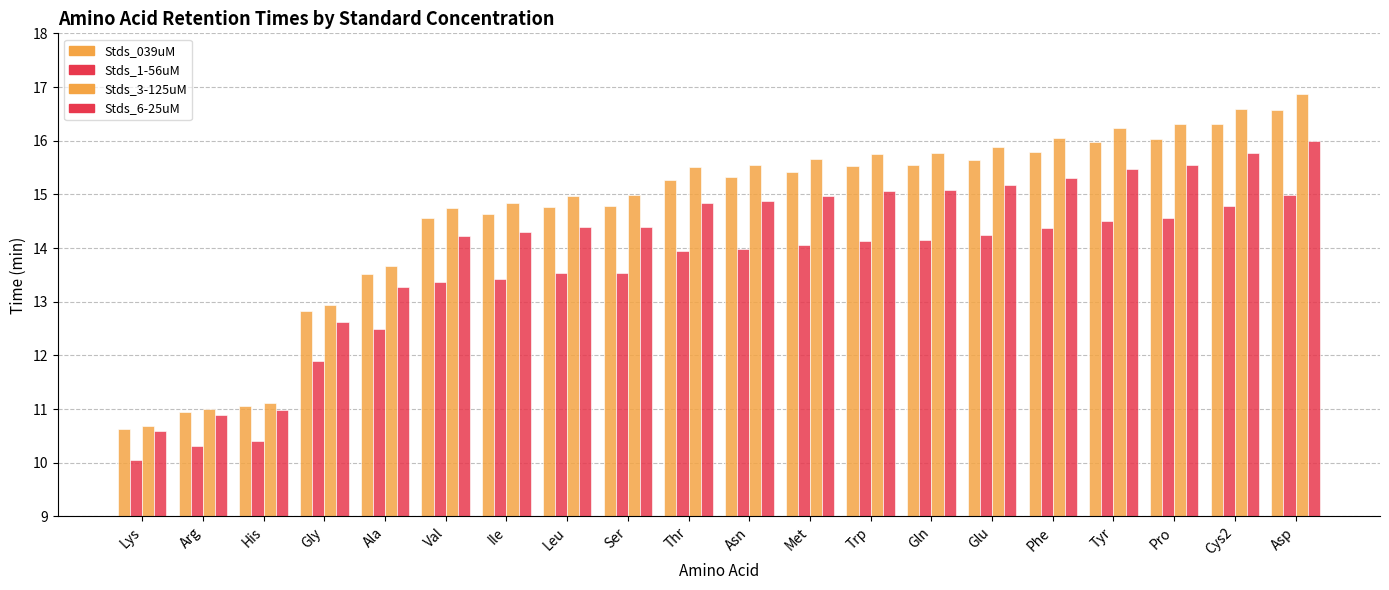

Reading right to left, transcribe all the data shown in this chart.

Stds_039uM: Asp=16.6	Cys2=16.3	Pro=16.0	Tyr=16.0	Phe=15.8	Glu=15.6	Gln=15.5	Trp=15.5	Met=15.4	Asn=15.3	Thr=15.3	Ser=14.8	Leu=14.8	Ile=14.6	Val=14.6	Ala=13.5	Gly=12.8	His=11.1	Arg=11.0	Lys=10.6
Stds_1-56uM: Asp=15.0	Cys2=14.8	Pro=14.6	Tyr=14.5	Phe=14.4	Glu=14.2	Gln=14.2	Trp=14.1	Met=14.1	Asn=14.0	Thr=13.9	Ser=13.5	Leu=13.5	Ile=13.4	Val=13.4	Ala=12.5	Gly=11.9	His=10.4	Arg=10.3	Lys=10.0
Stds_3-125uM: Asp=16.9	Cys2=16.6	Pro=16.3	Tyr=16.2	Phe=16.0	Glu=15.9	Gln=15.8	Trp=15.7	Met=15.7	Asn=15.5	Thr=15.5	Ser=15.0	Leu=15.0	Ile=14.8	Val=14.8	Ala=13.7	Gly=12.9	His=11.1	Arg=11.0	Lys=10.7
Stds_6-25uM: Asp=16.0	Cys2=15.8	Pro=15.5	Tyr=15.5	Phe=15.3	Glu=15.2	Gln=15.1	Trp=15.1	Met=15.0	Asn=14.9	Thr=14.8	Ser=14.4	Leu=14.4	Ile=14.3	Val=14.2	Ala=13.3	Gly=12.6	His=11.0	Arg=10.9	Lys=10.6